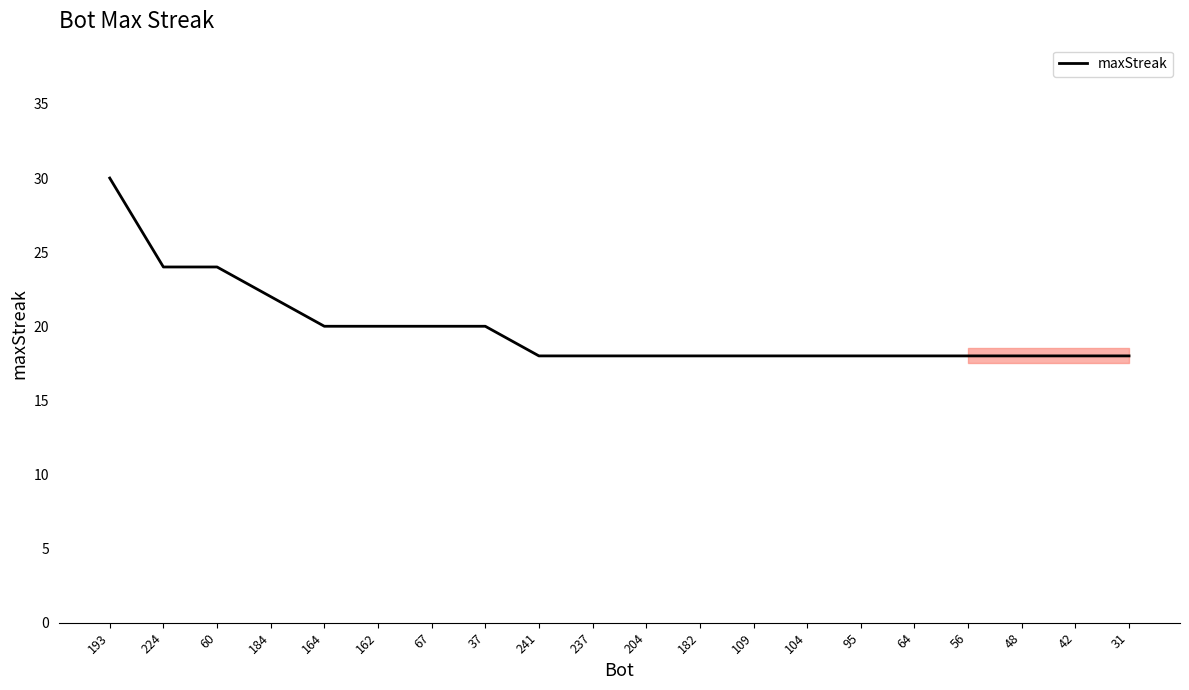

What is the difference between the maximum and minimum values?

12